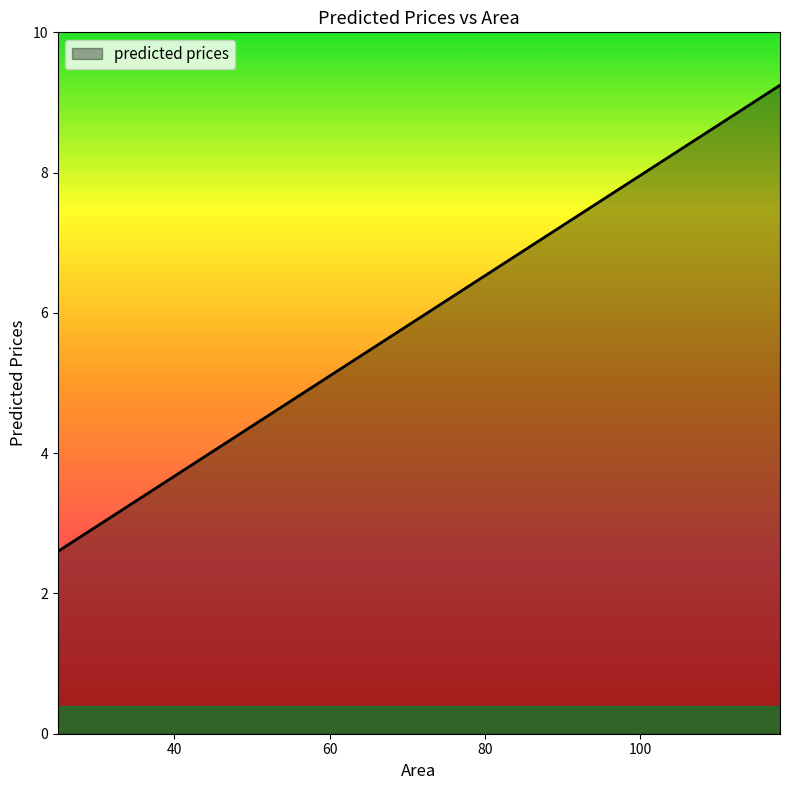

What is the greatest value displayed?

9.2